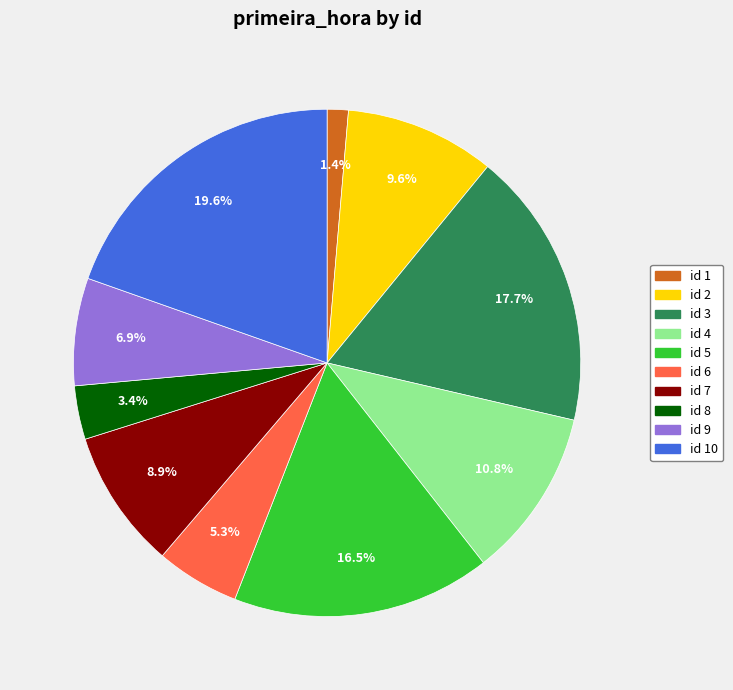

Is there any slice that represents more than half of the pie?

No